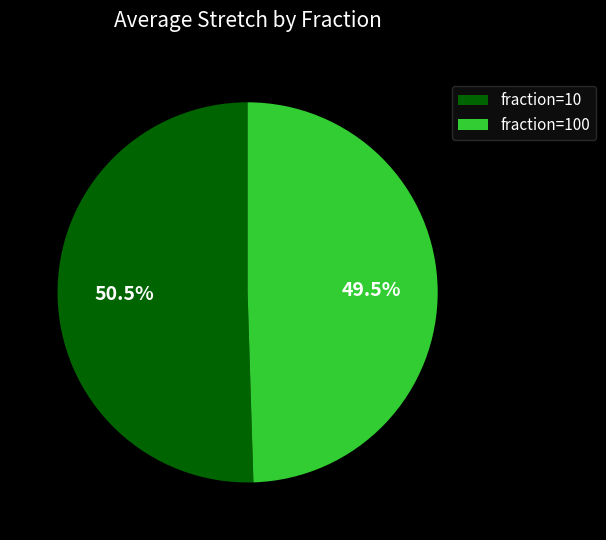

Is the sum of fraction=10 and fraction=100 greater than half?

Yes